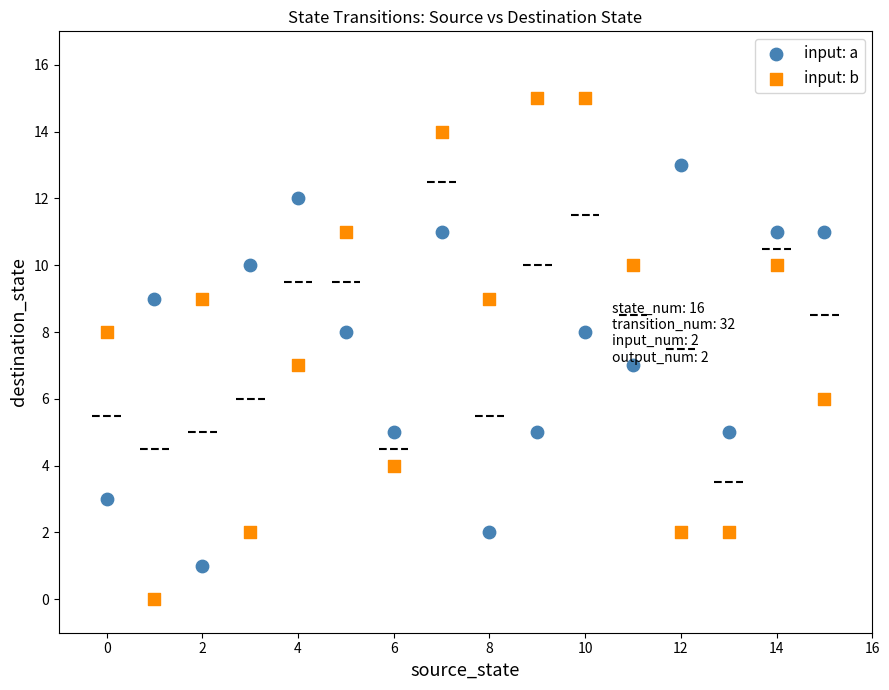

Which series contains the highest Y value?

input: b